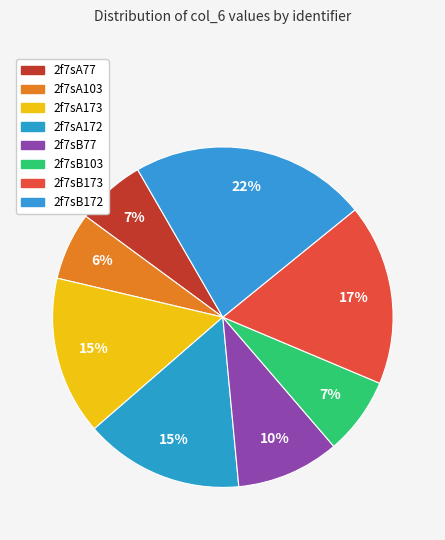

How many segments does this pie chart have?

8